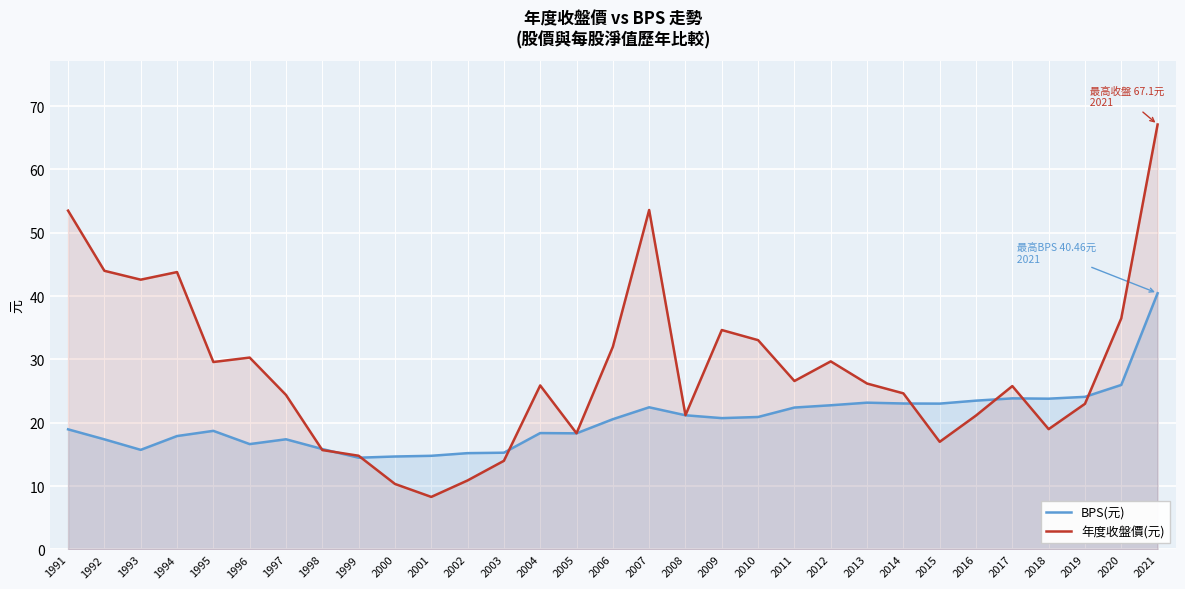

At which category does BPS(元) reach its first local peak?

1995